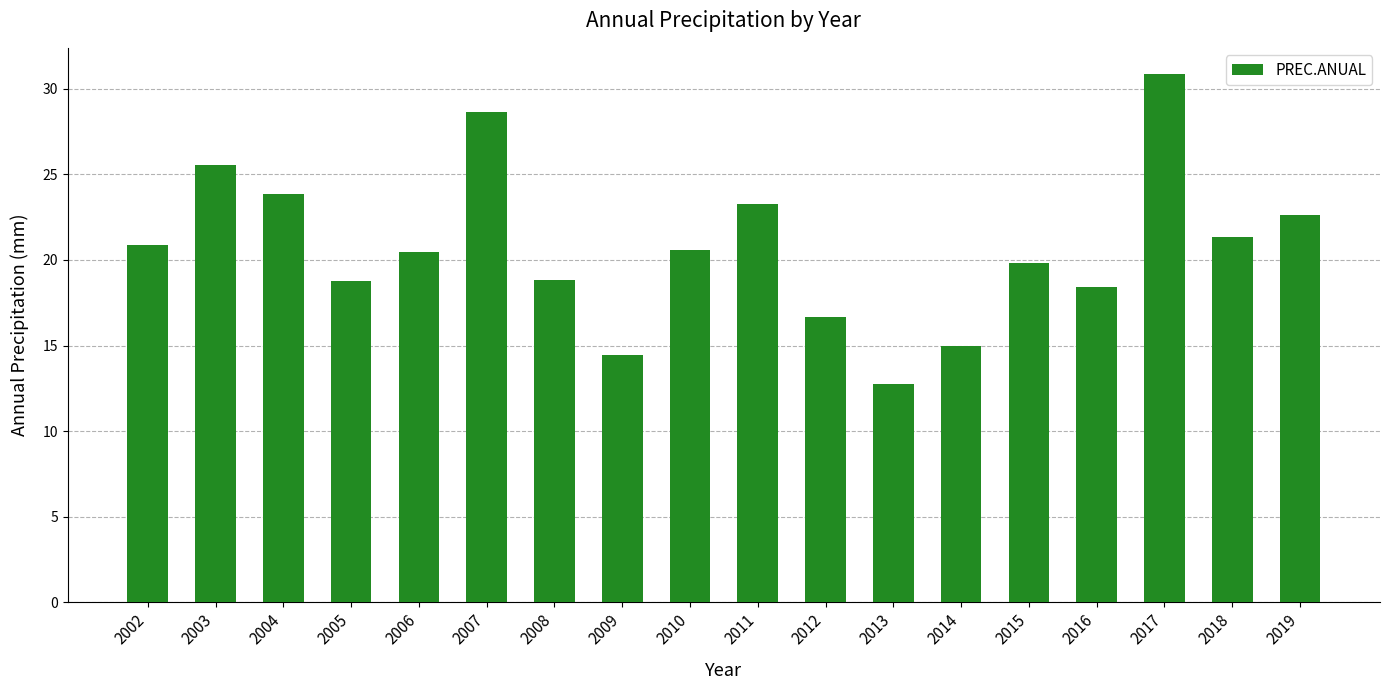

Are the bars horizontal?

No